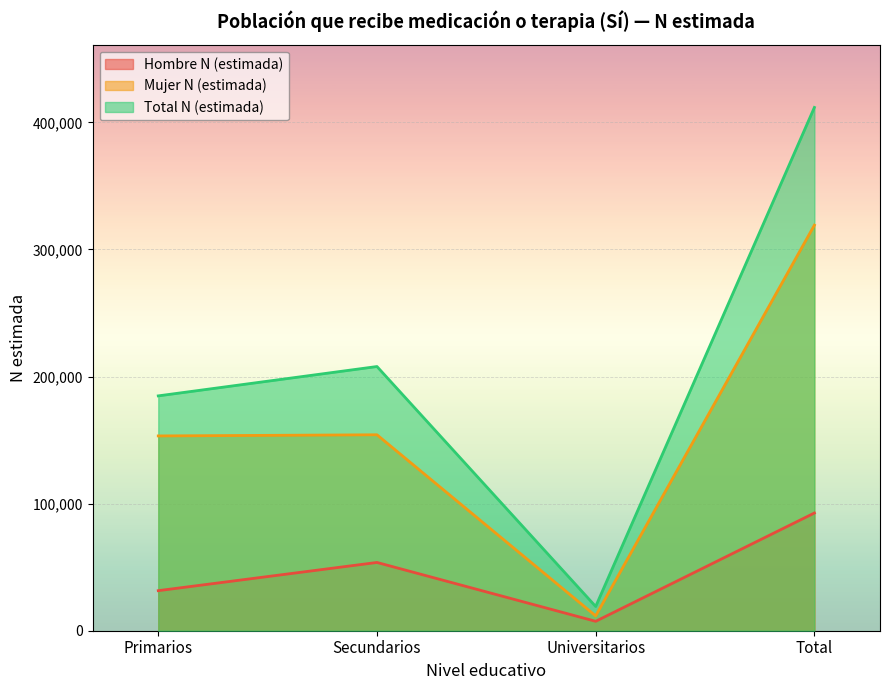

Count the number of categories in the chart.

4